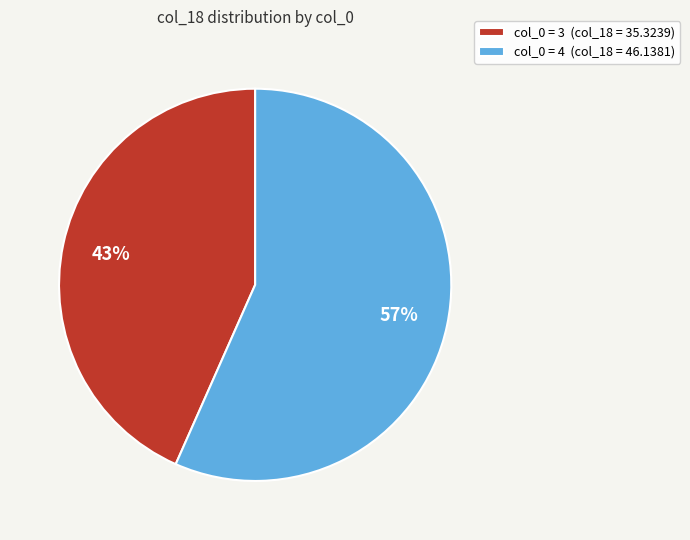

True or false: col_0 = 4 (col_18 = 46.1381) accounts for 57% of the total.

True